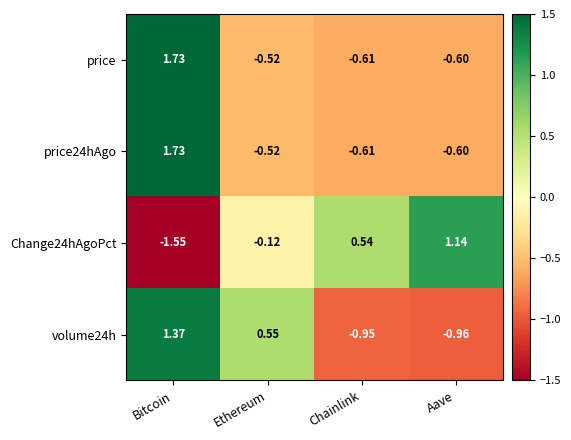

At which category is the sum across all series the highest?

Bitcoin